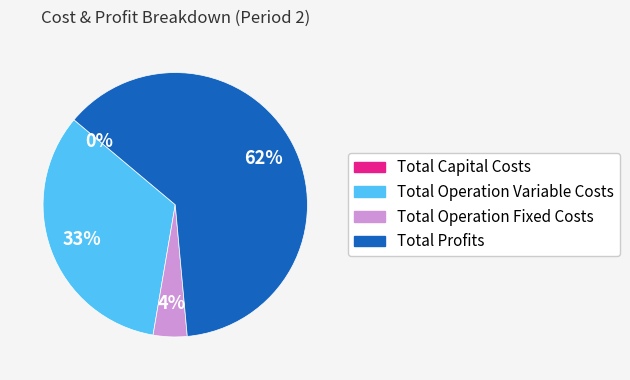

To the nearest percent, what is the difference between the Total Capital Costs and Total Operation Fixed Costs slice percentages?

4%